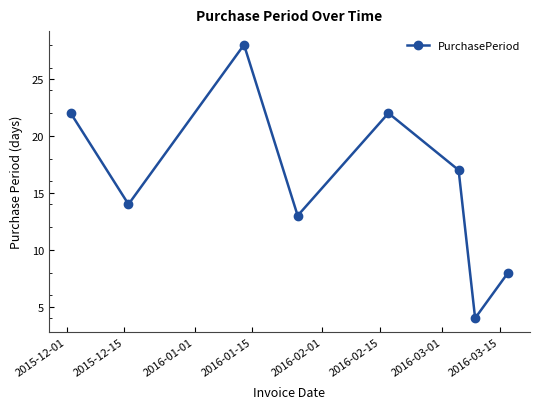

How many values are below 17?

4